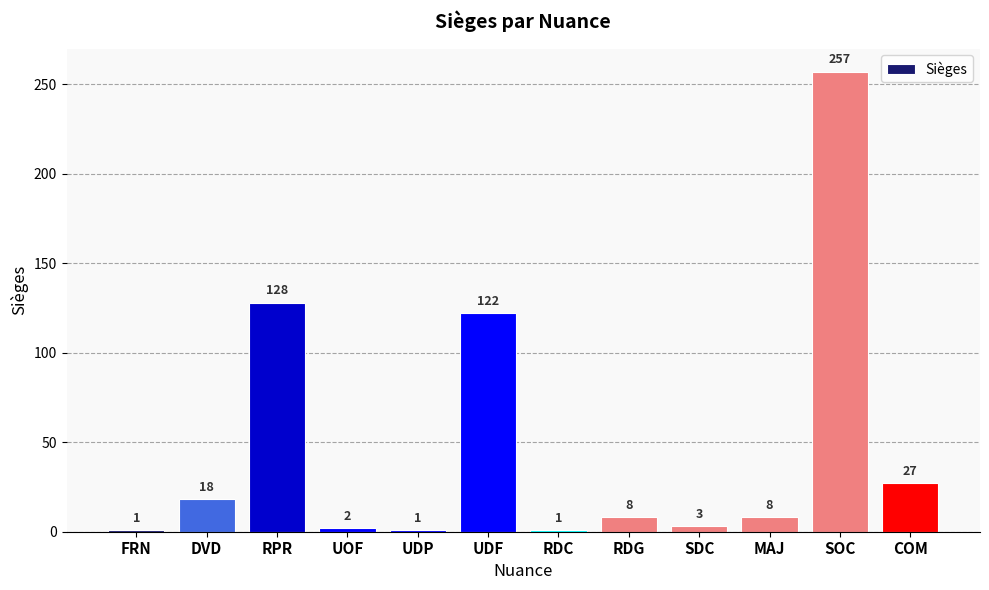

At which label is the value closest to 129?

RPR